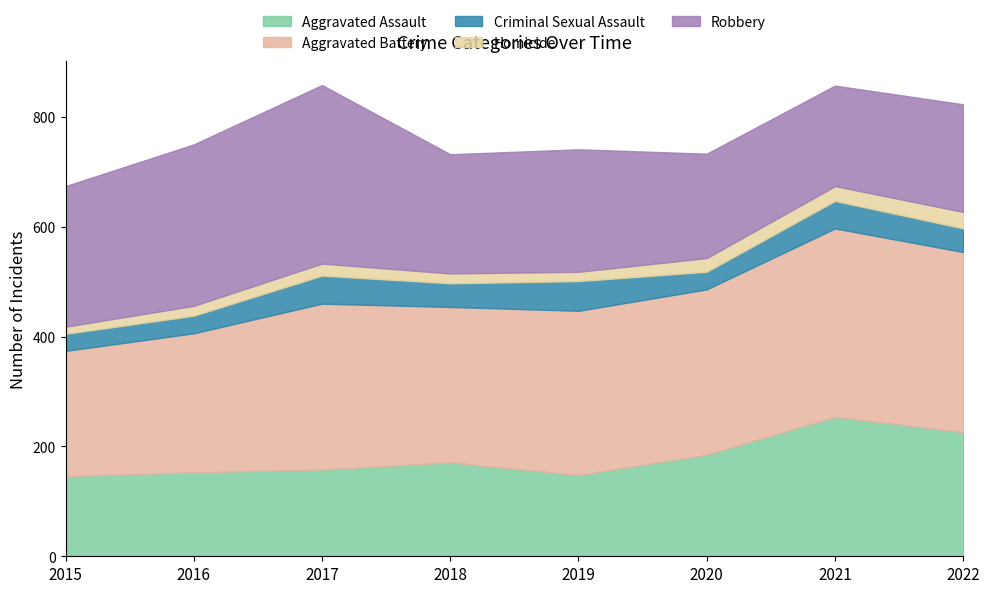

Which series has the largest total across all categories?

Aggravated Battery